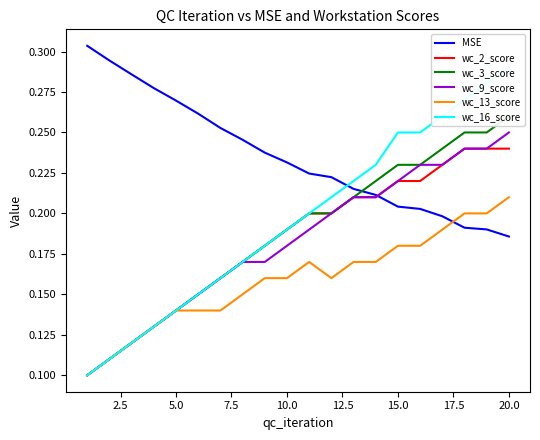

The wc_13_score series shows 0.0 at 15.0. True or false?

False